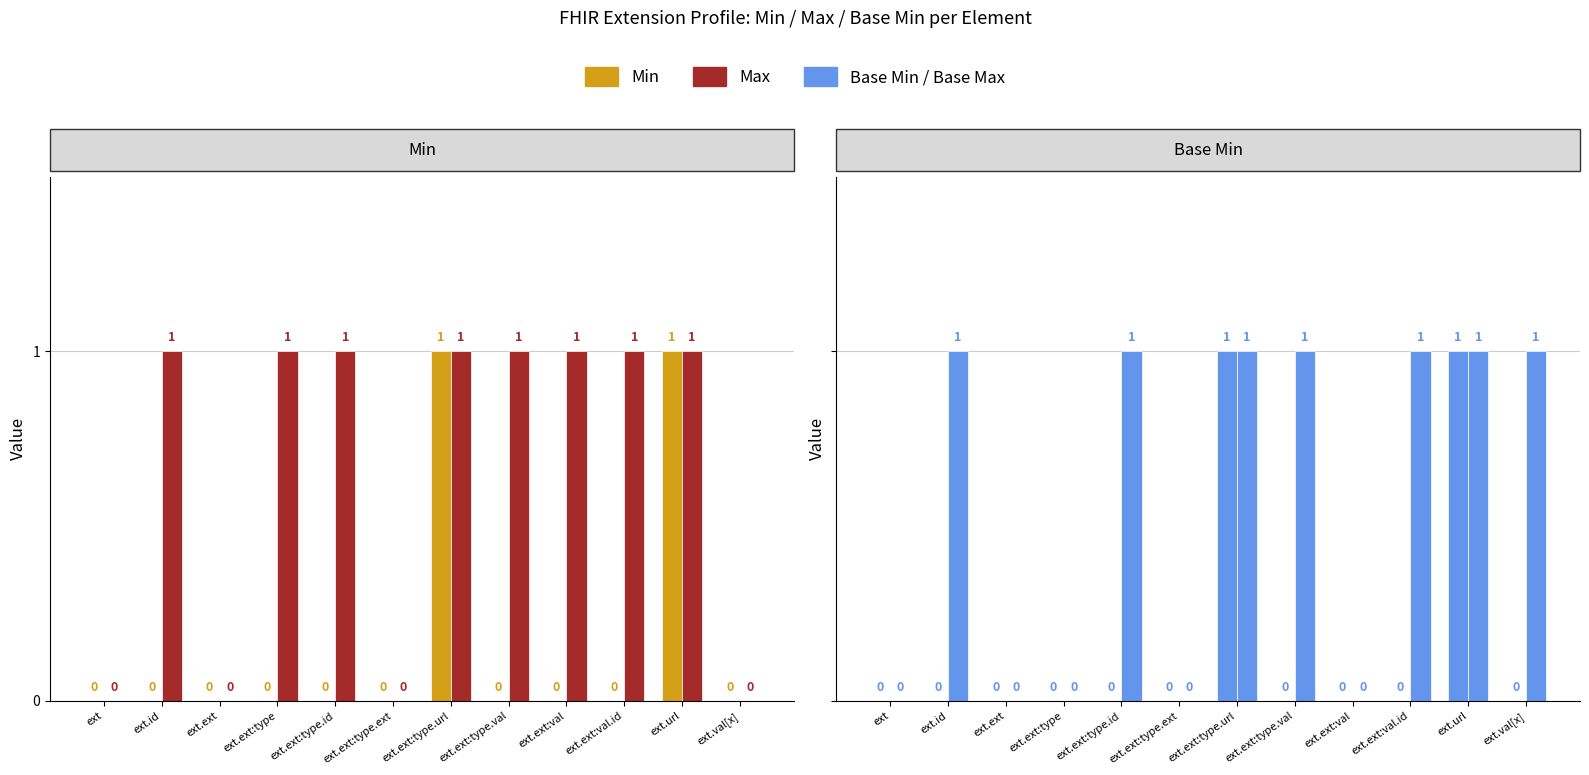

What is the average value of the Base Max series?

1